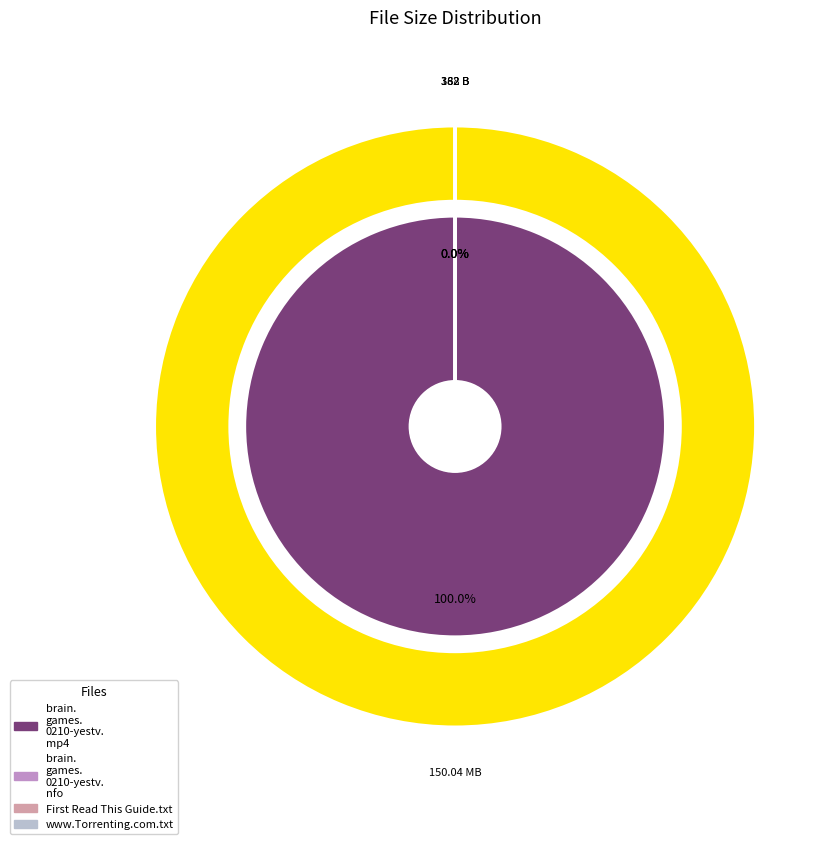

Does brain.games.0210-yestv.nfo represent more than half of the total?

No